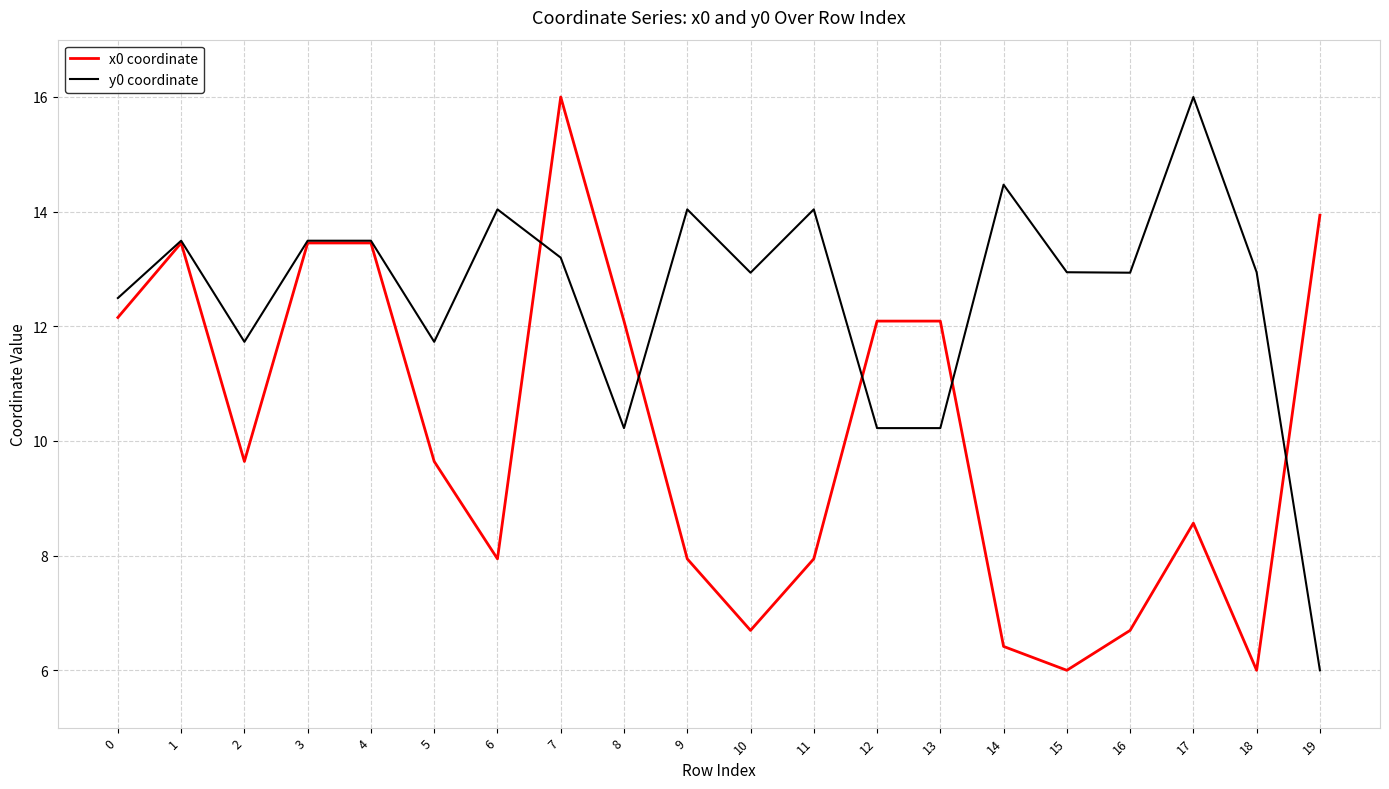

Rank the series at 2 from lowest to highest value.

x0 coordinate, y0 coordinate